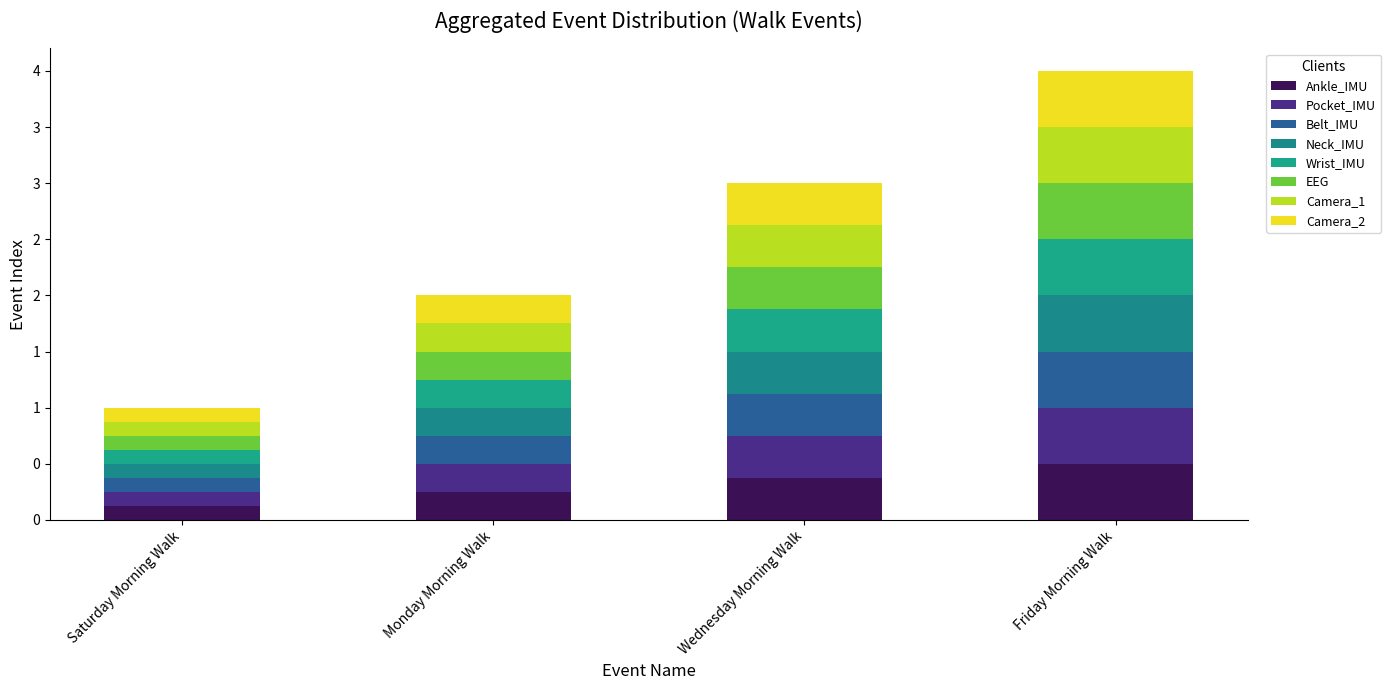

What position from the right is Saturday Morning Walk?

4